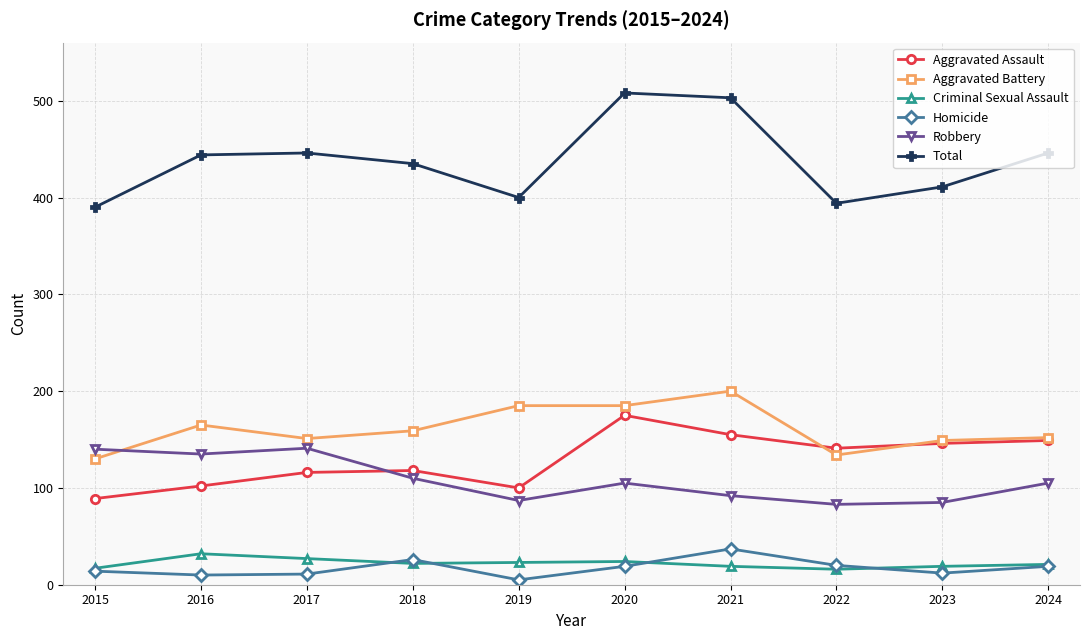

True or false: Total has more than 0 interior local peaks.

True